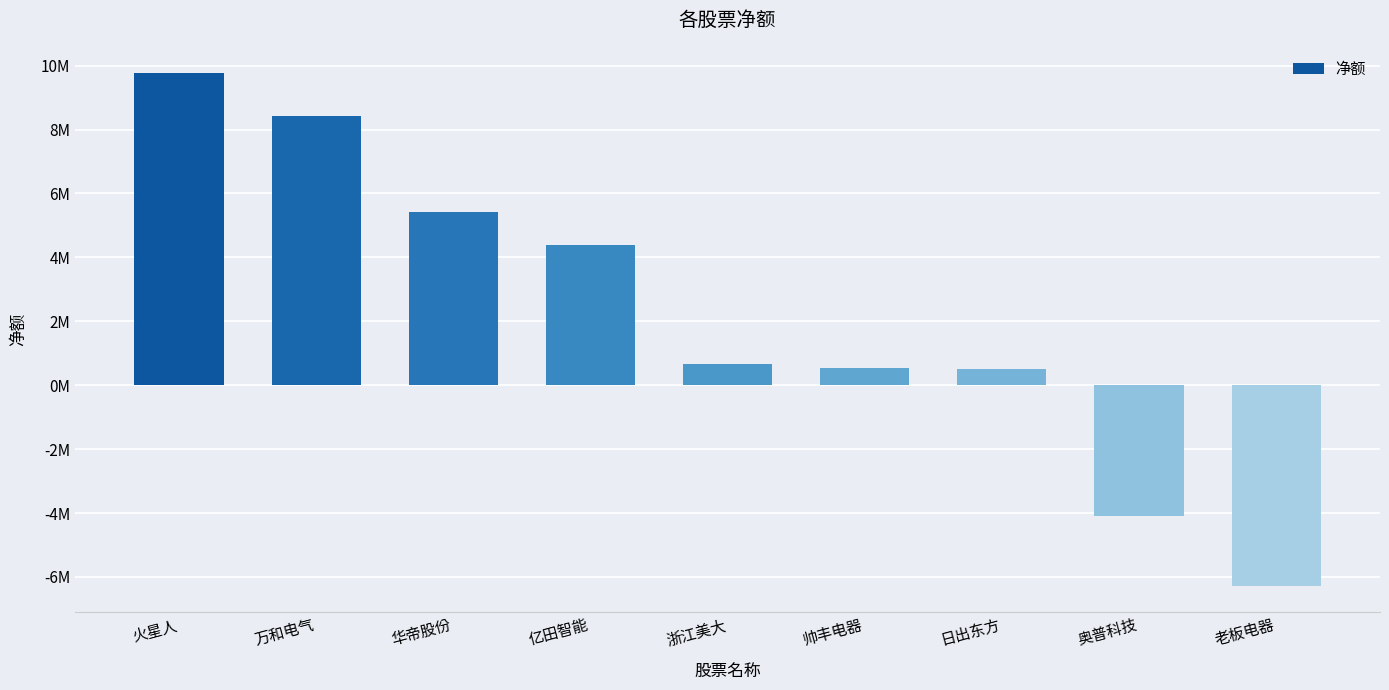

Are the bars horizontal?

No